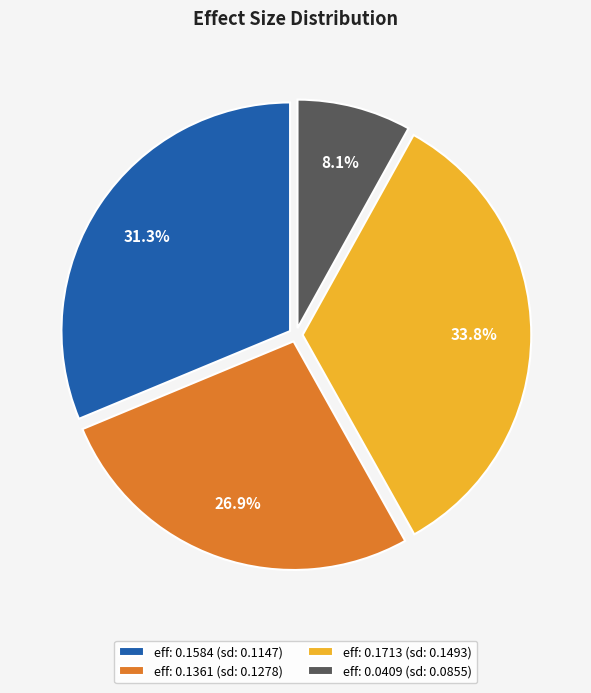

Do eff: 0.1361 (sd: 0.1278) and eff: 0.1713 (sd: 0.1493) together represent more than half of the pie?

Yes